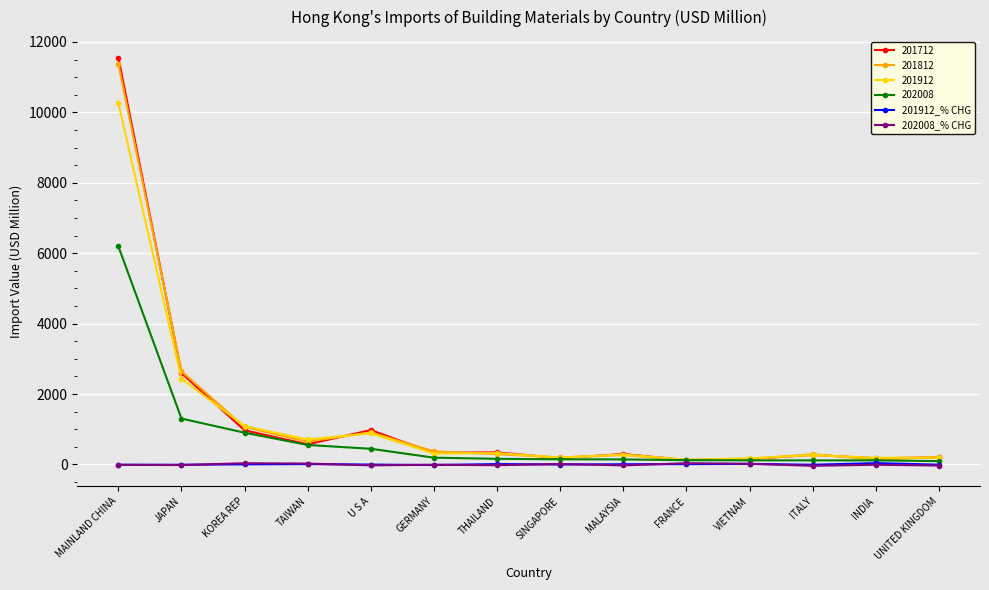

What is the value of the 201912 point at the 3rd from the left?

1089.6